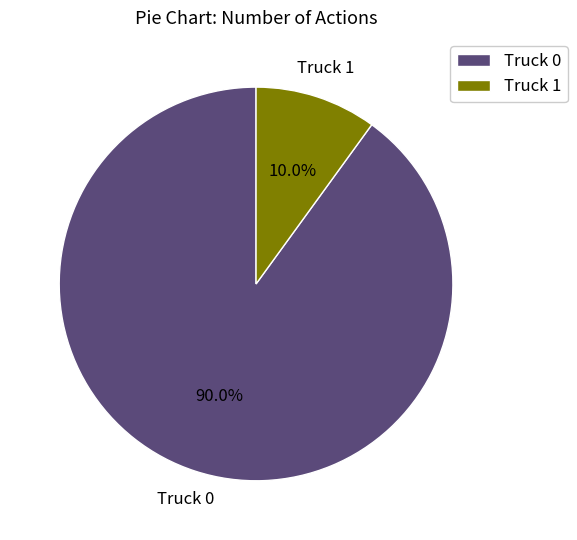

What percentage is NOT represented by Truck 0?

10.0%